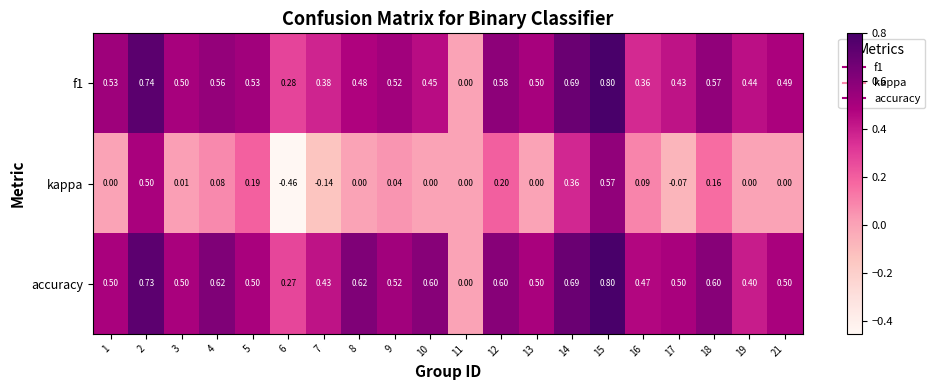

Which series has the largest total across all categories?

accuracy